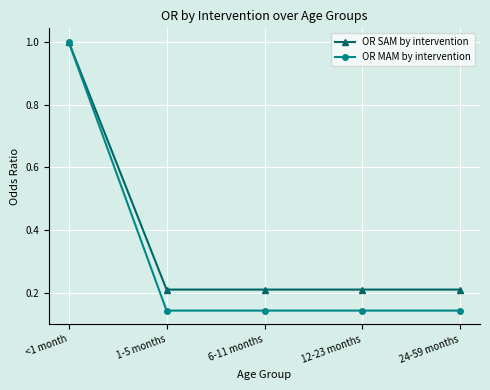

Which series has the largest range (max minus min)?

OR MAM by intervention